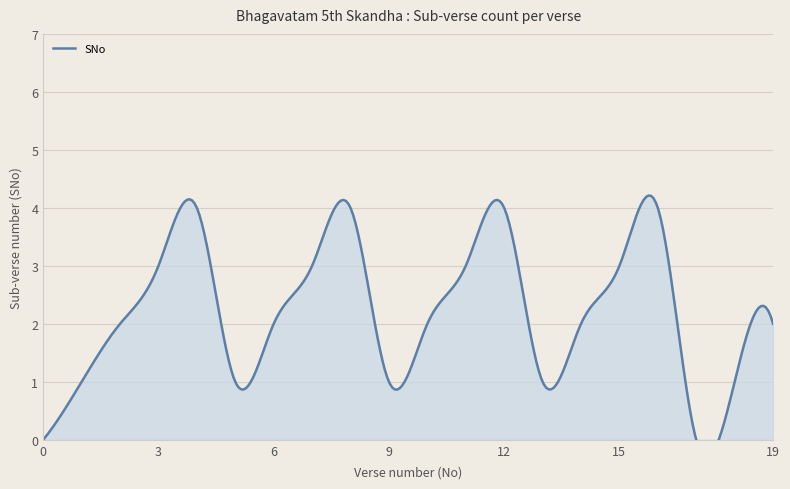

How many interior local peaks (higher than both neighbors) does the data have?

4